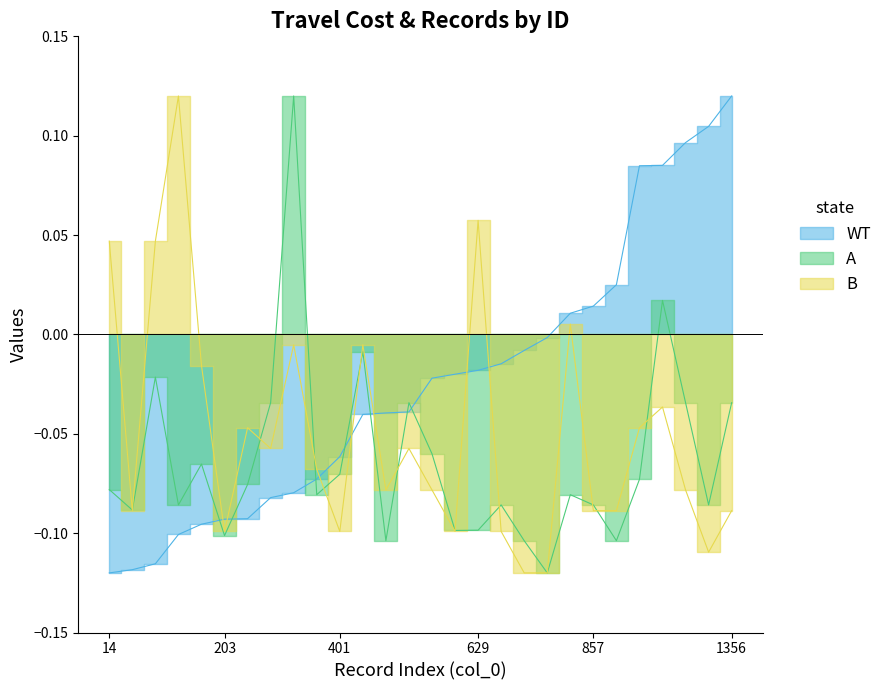

True or false: A and B cross at least once.

True